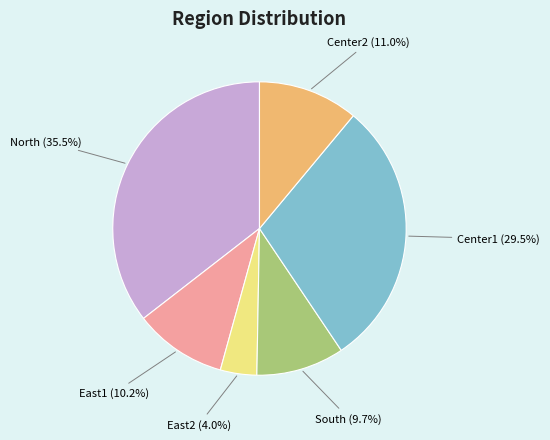

The East2 slice represents 4% of the pie. True or false?

True